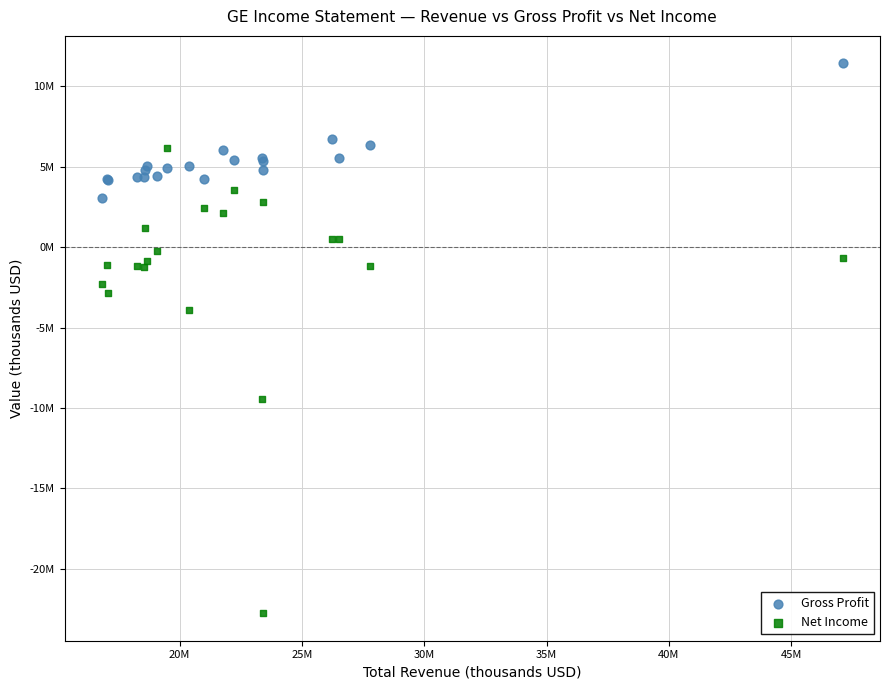

Which series contains the lowest Y value?

Net Income